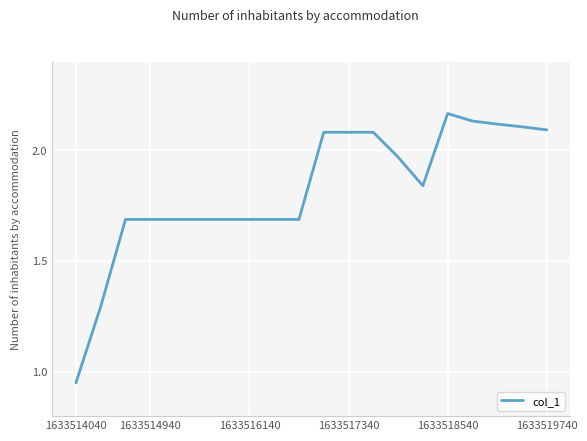

Is this an area chart (filled region under the line)?

No